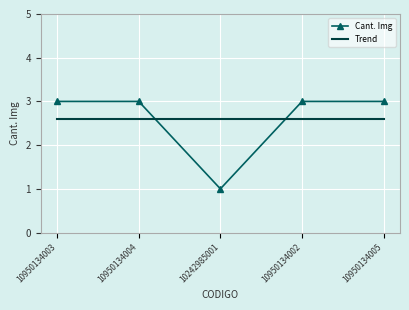

What is the spread (max minus min) of values at 10950134003?

0.4